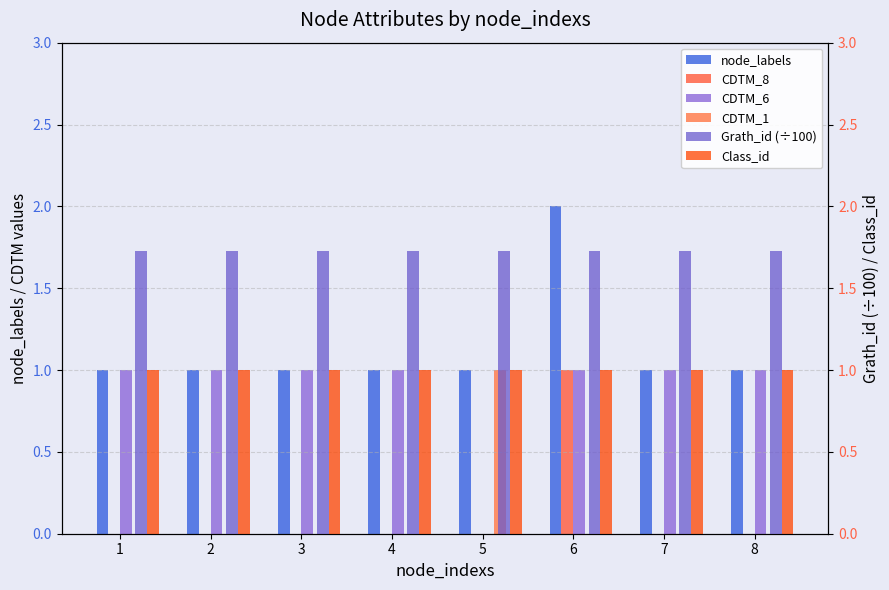

At which category is the sum across all series the highest?

6